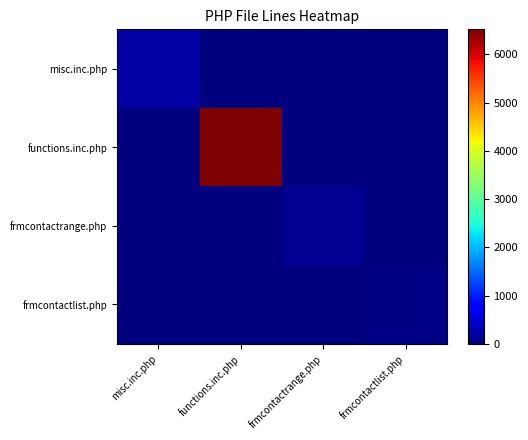

Between functions.inc.php and frmcontactrange.php, which is larger?

functions.inc.php